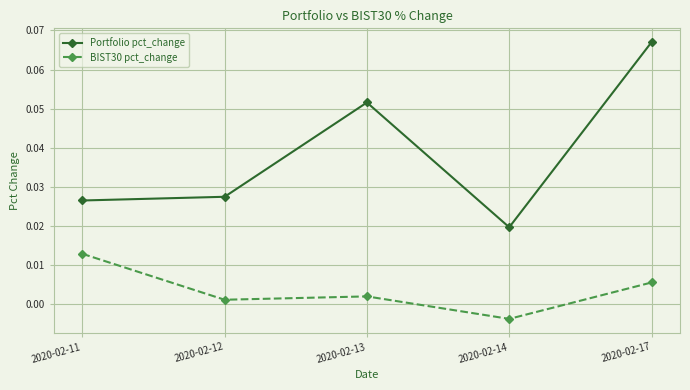

Which series changed the most between 2020-02-11 and 2020-02-17?

Portfolio pct_change